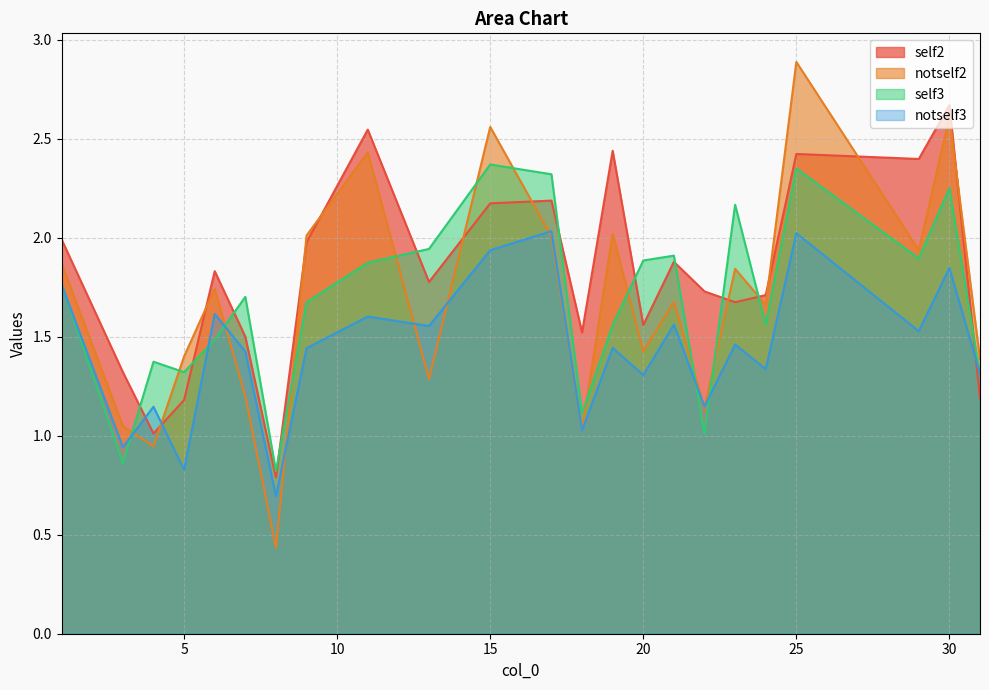

What is the minimum value for self3?

0.8